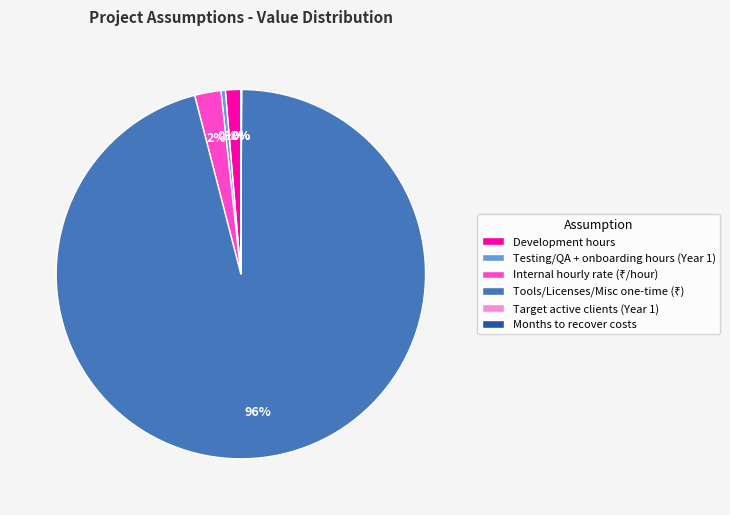

Does any single category account for the majority?

Yes